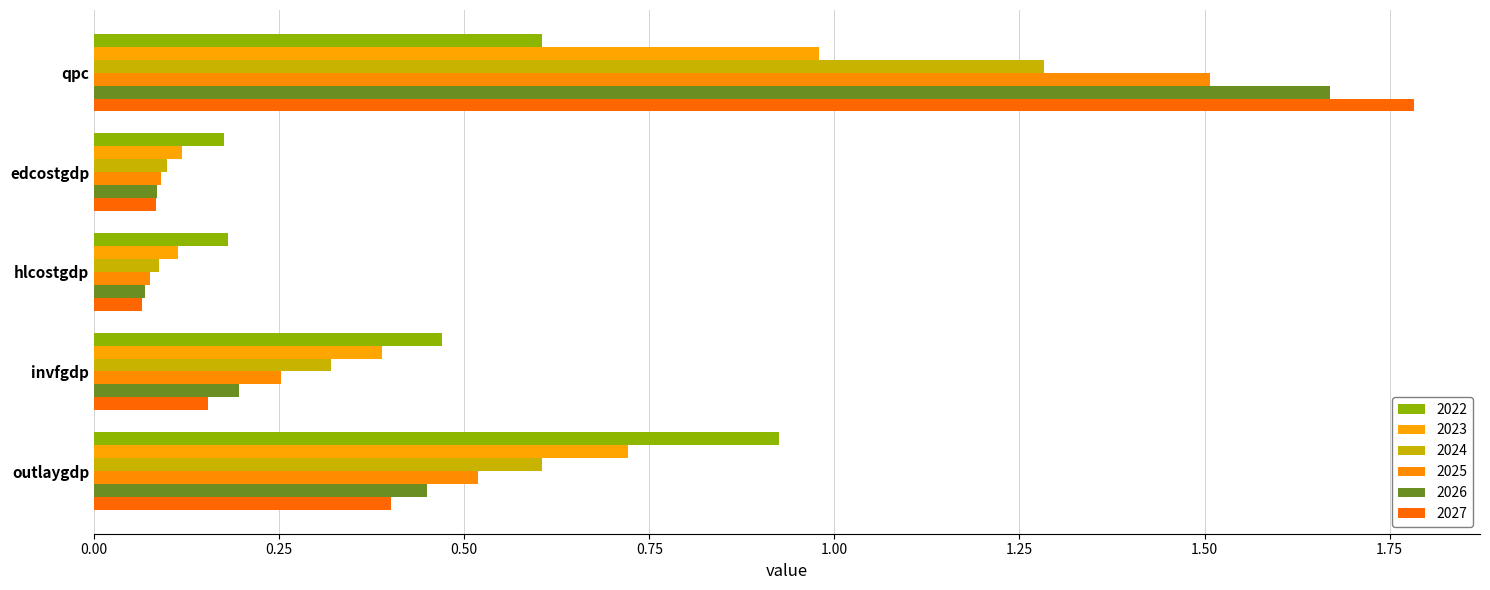

What position from the left is hlcostgdp?

3